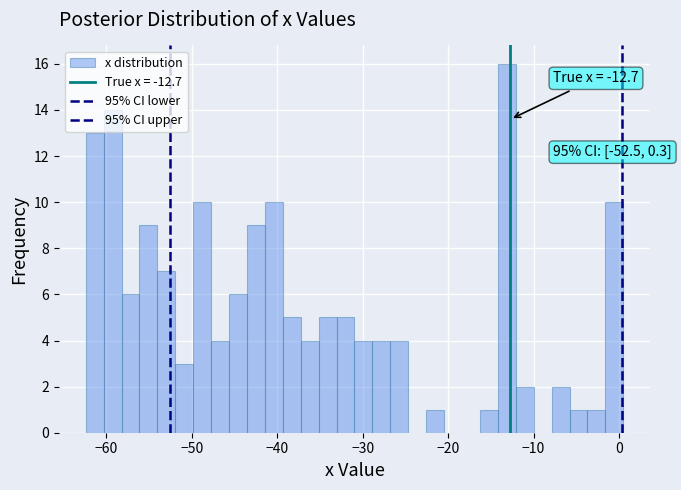

Around what value on the x-axis is the tallest bar? Give the approximate position of its centre, as read against the axis.

-13